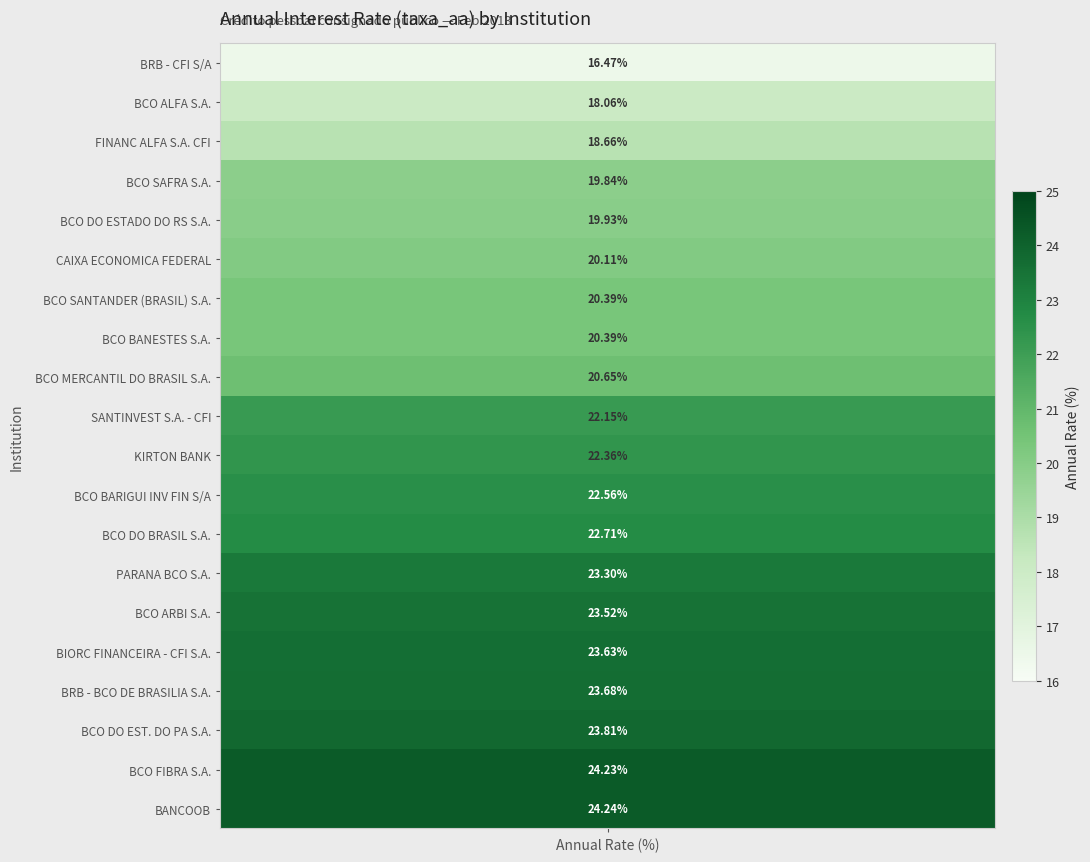

How many values in the taxa_aa series exceed 22?

11